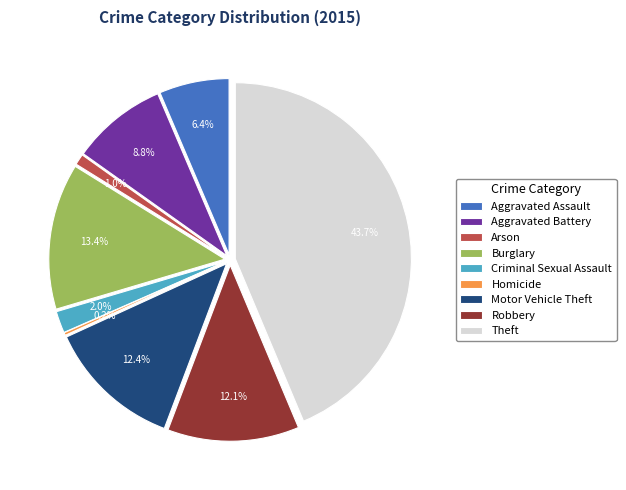

The Robbery slice represents 12% of the pie. True or false?

True